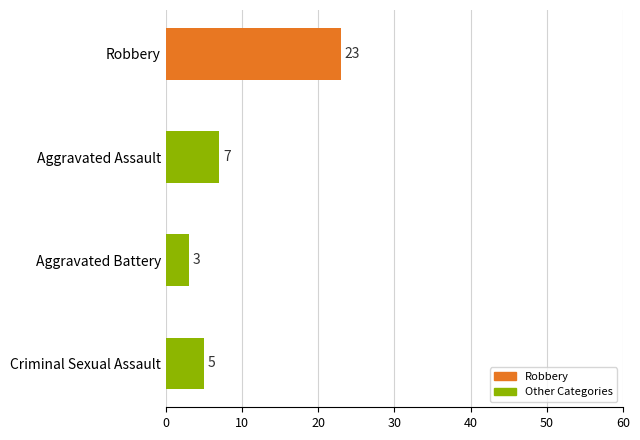

Are the bars grouped side by side (vs. stacked)?

No